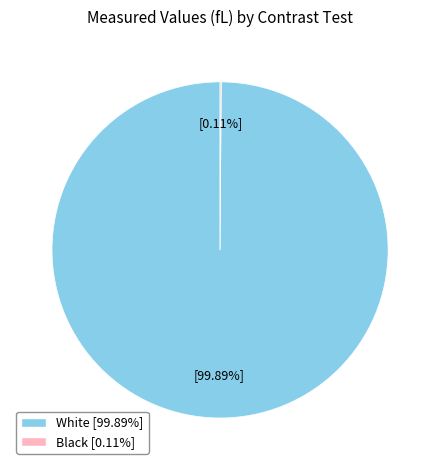

What percentage is NOT represented by White?

0.1%